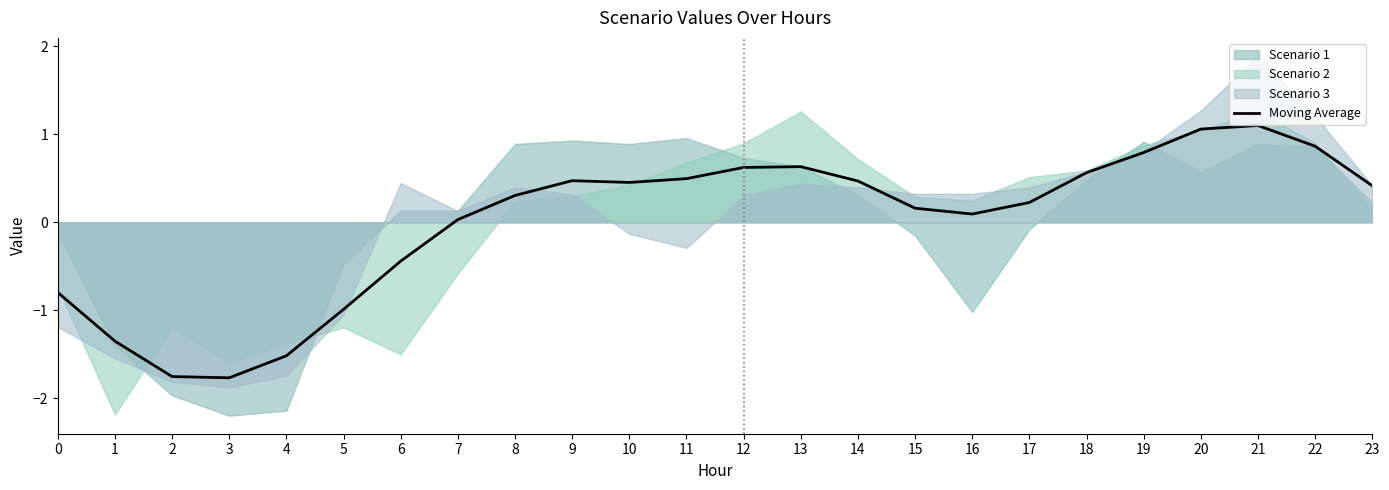

At which category does the data reach its first local peak?

9